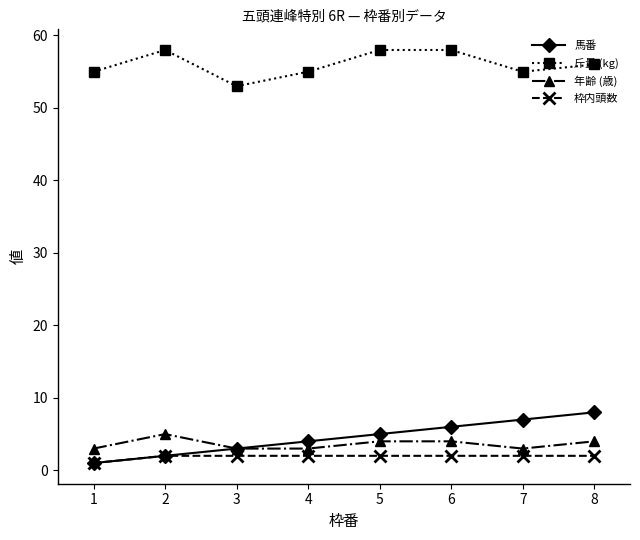

Reading right to left, transcribe all the data shown in this chart.

馬番: 8	7	6	5	4	3	2	1
斤量 (kg): 56	55	58	58	55	53	58	55
年齢 (歳): 4	3	4	4	3	3	5	3
枠内頭数: 2	2	2	2	2	2	2	1